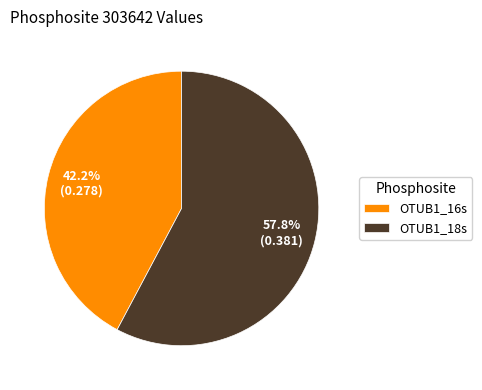

How many segments does this pie chart have?

2